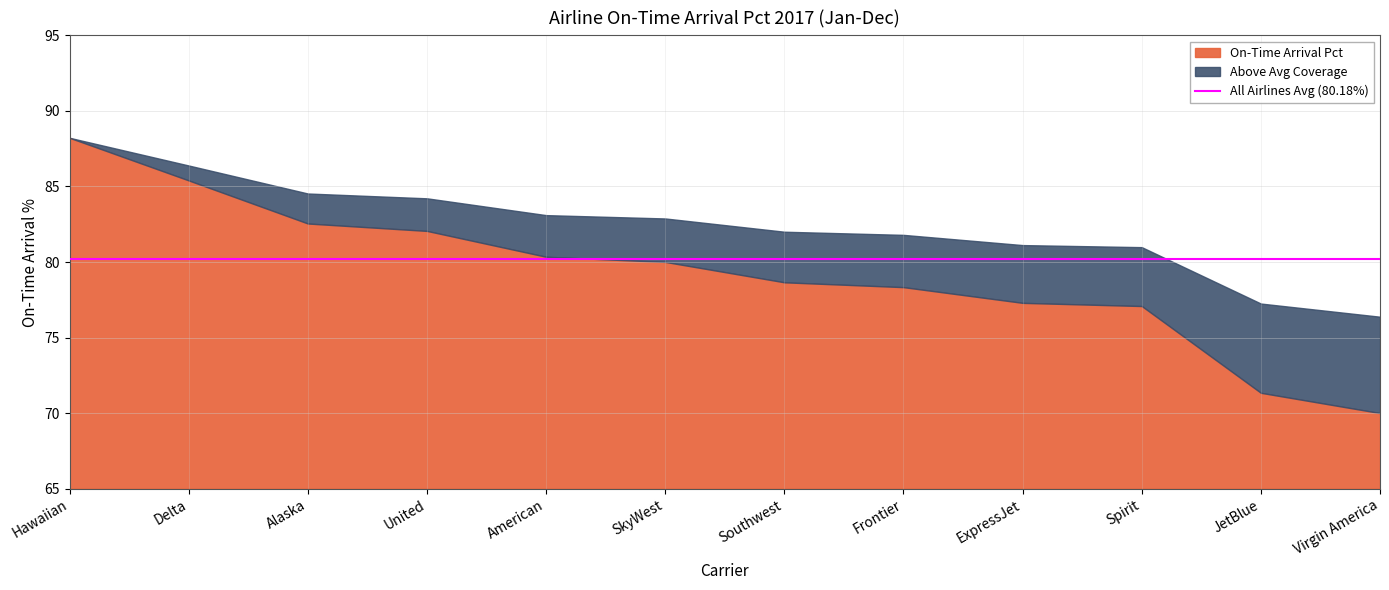

What is the change in value from SkyWest to JetBlue?

-8.7